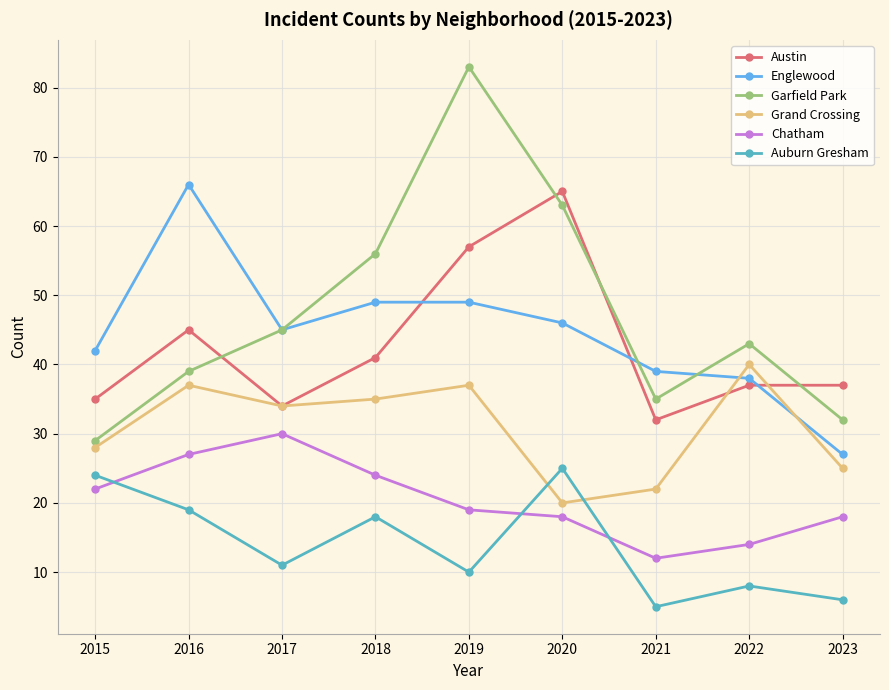

What is the maximum value shown in the chart?

83